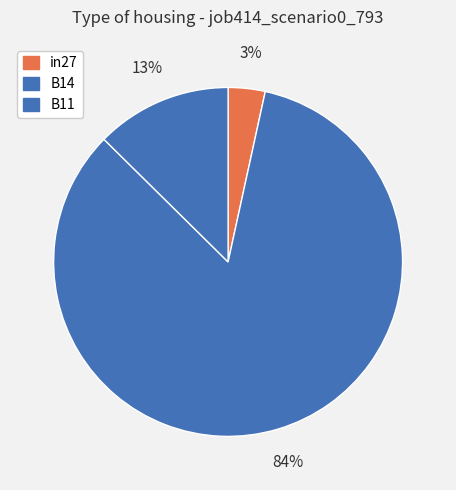

How many slices are in this pie chart?

3